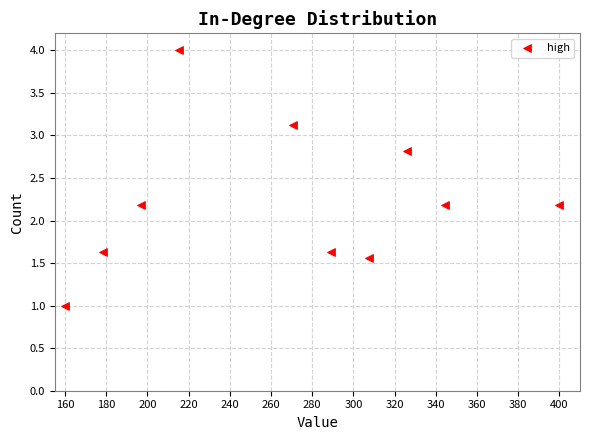

What is the range of Y values (max minus min)?

3.0